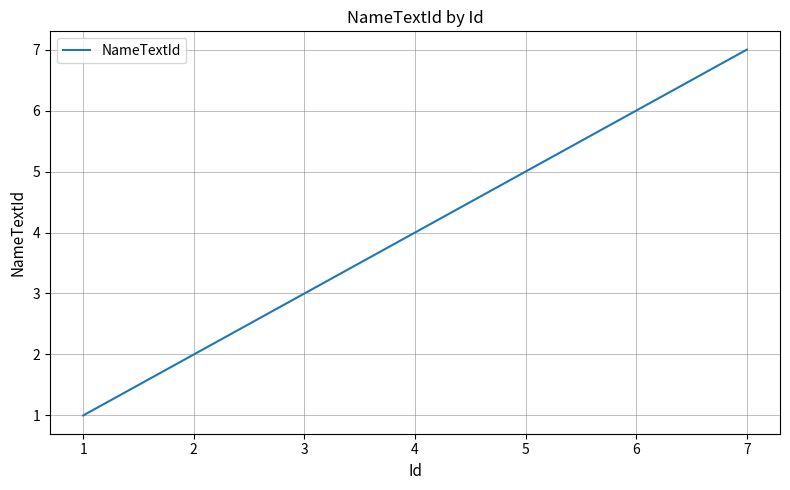

What is the difference between the values at 3 and 2?

1